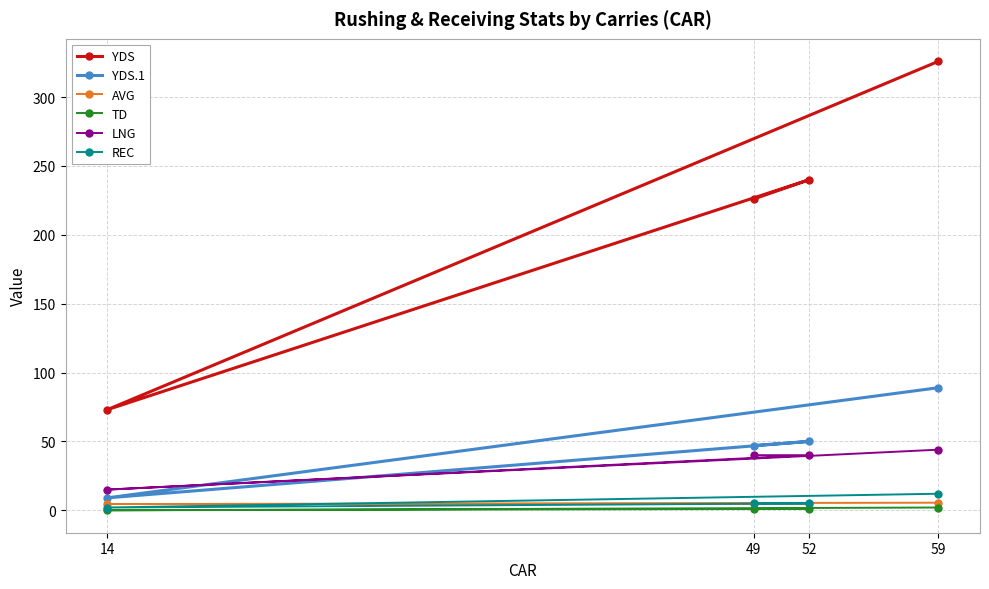

True or false: LNG and REC cross at least once.

False